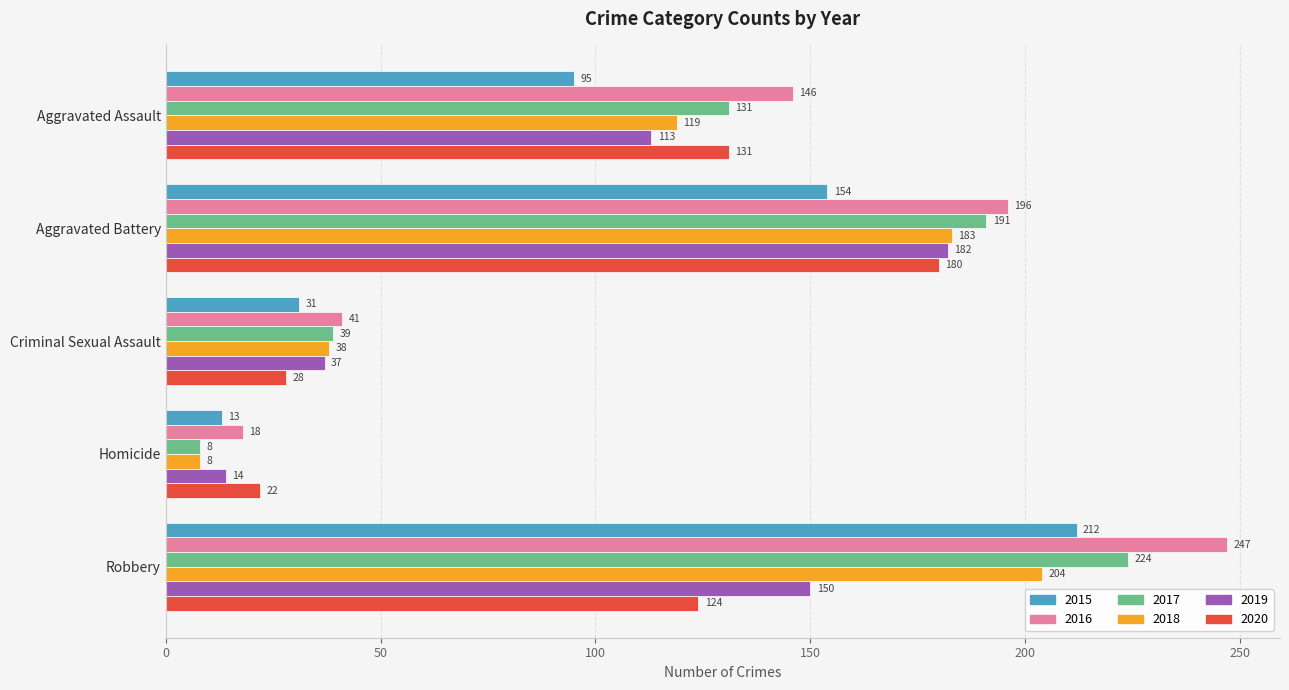

What is the spread (max minus min) of values at Homicide?

14